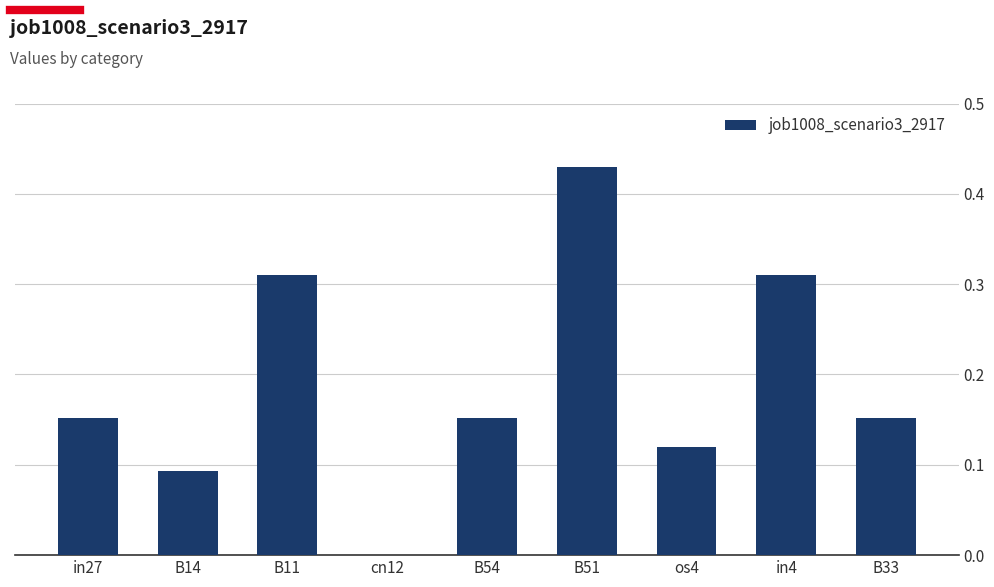

What is the sum of all values?

1.7